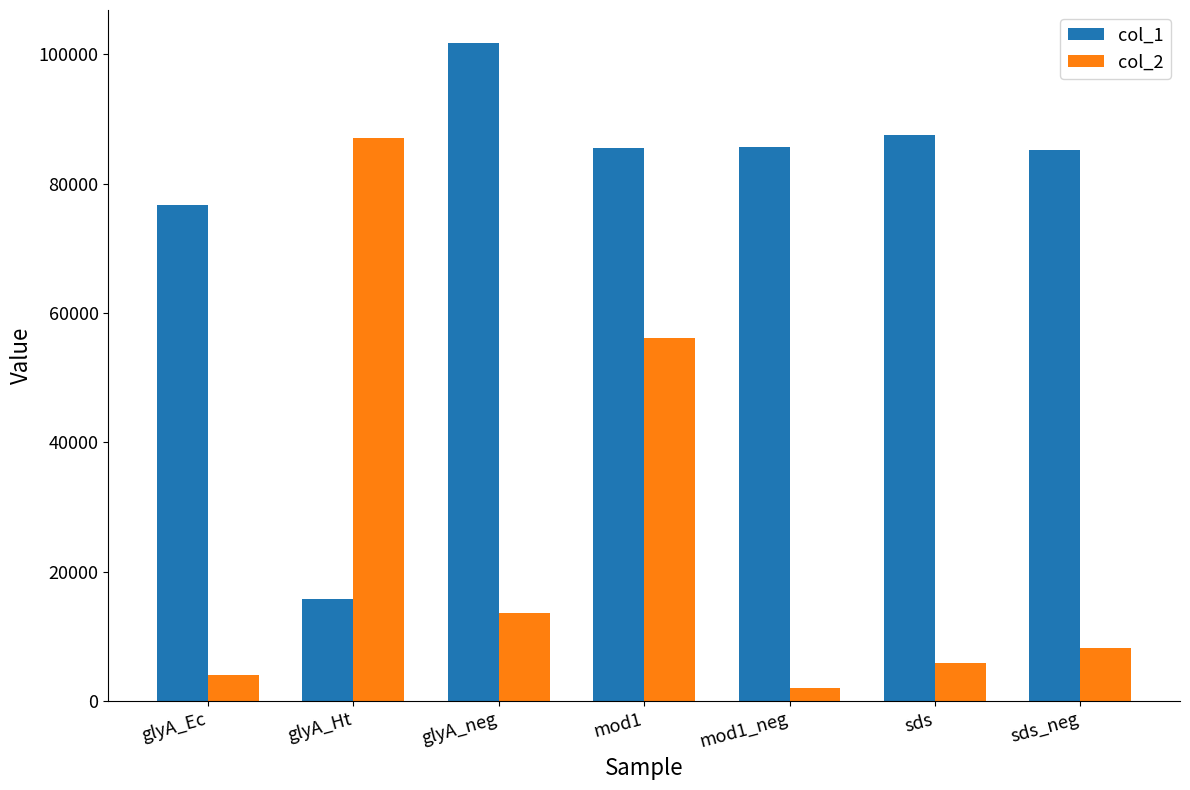

Which series changed the most between glyA_Ht and sds?

col_2